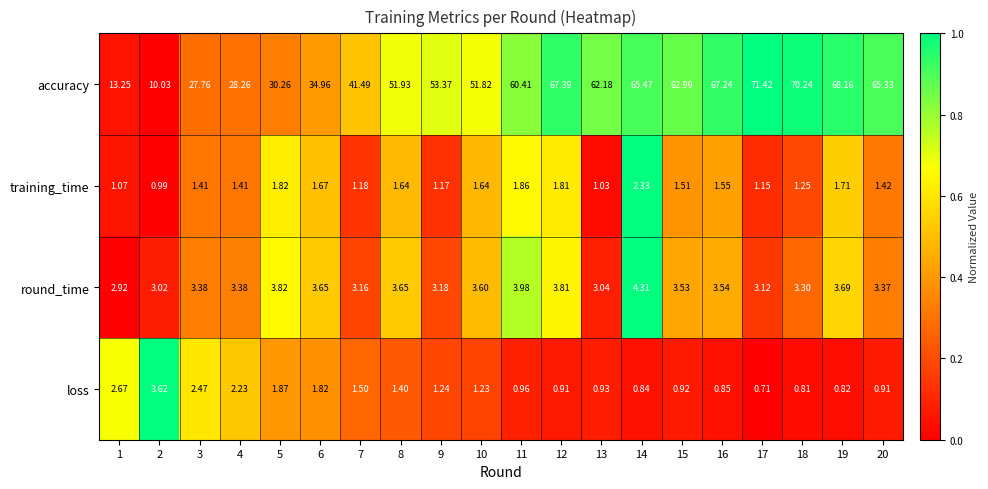

At 14, list the series in order from largest to smallest.

accuracy, round_time, training_time, loss